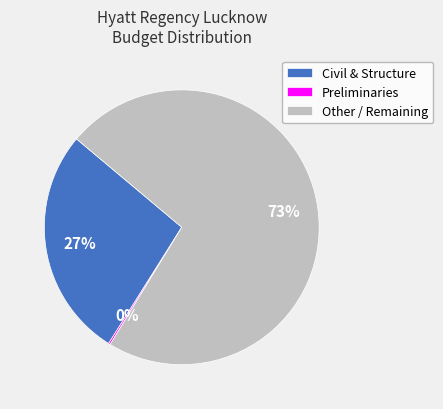

To the nearest percent, what is the average slice percentage?

33%